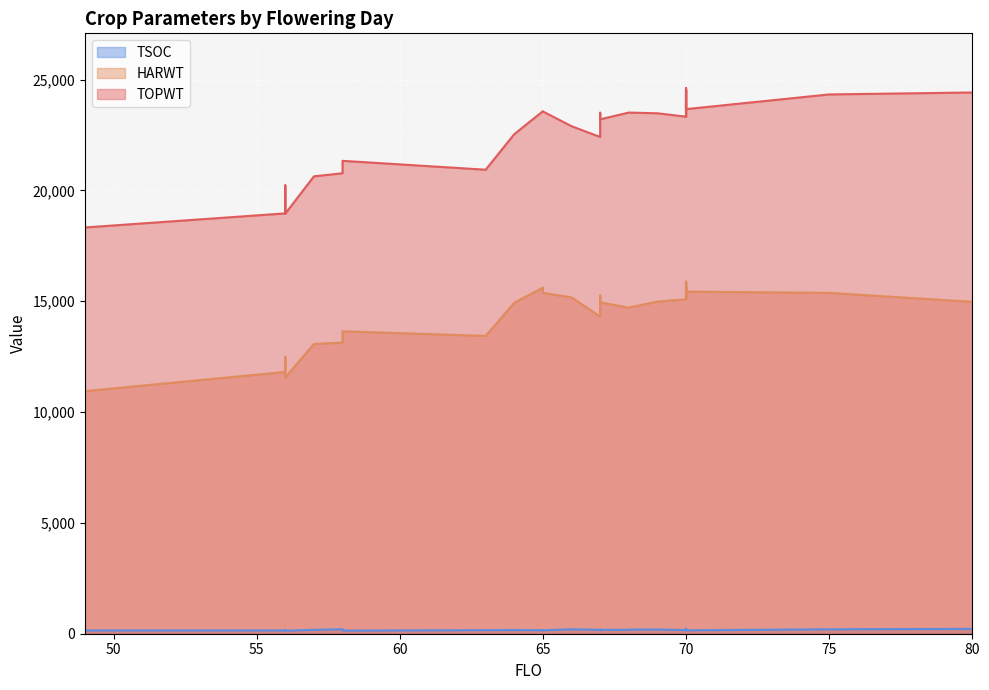

At which label does TSOC reach its peak?

70